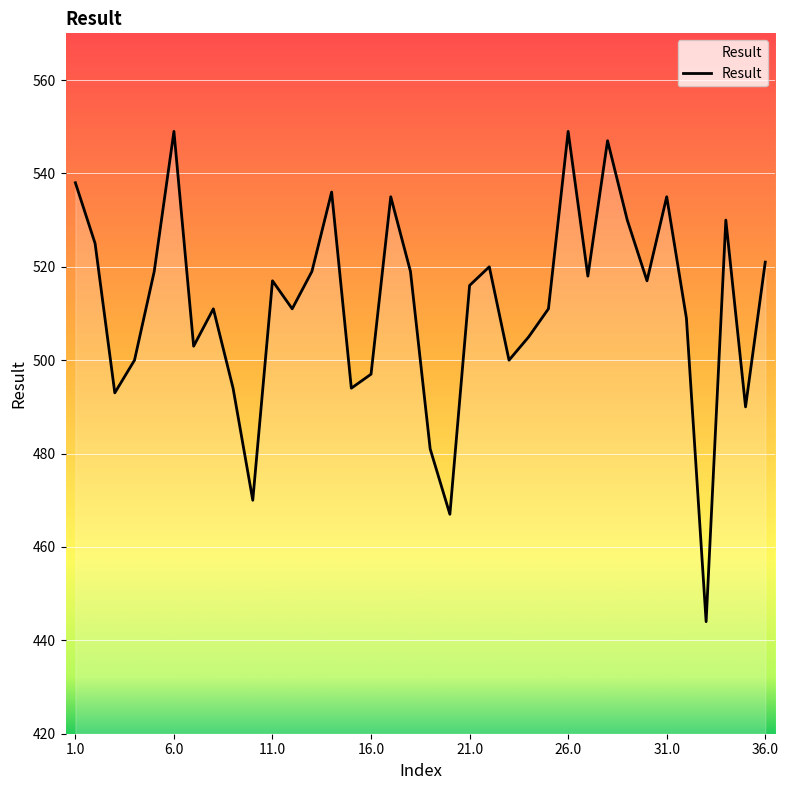

What is the difference between the maximum and minimum values?

105